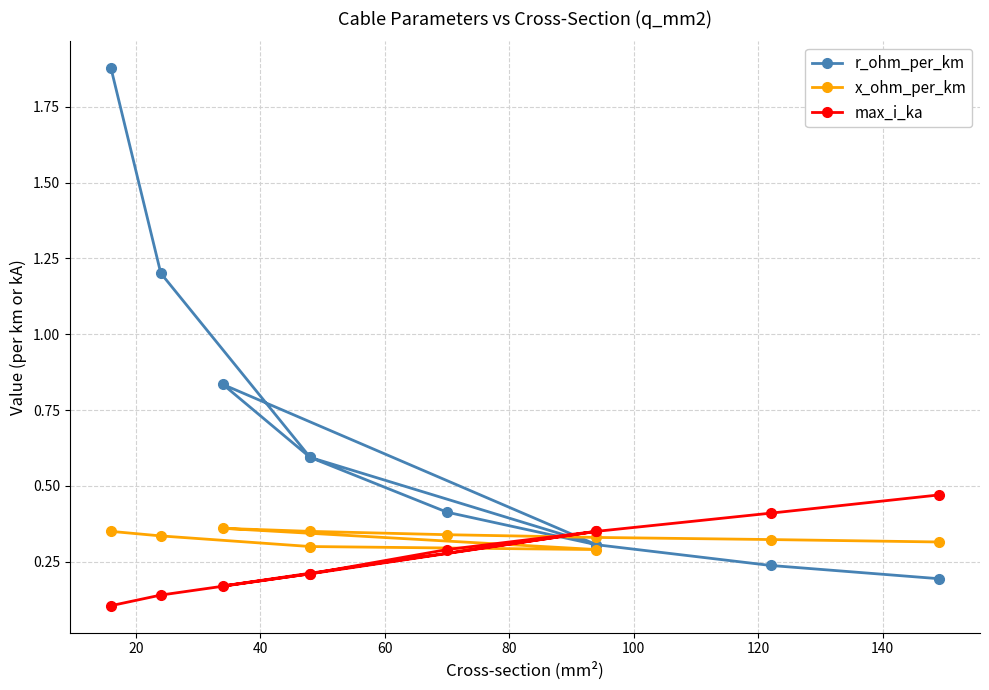

True or false: r_ohm_per_km has more than 1 interior local peaks.

False